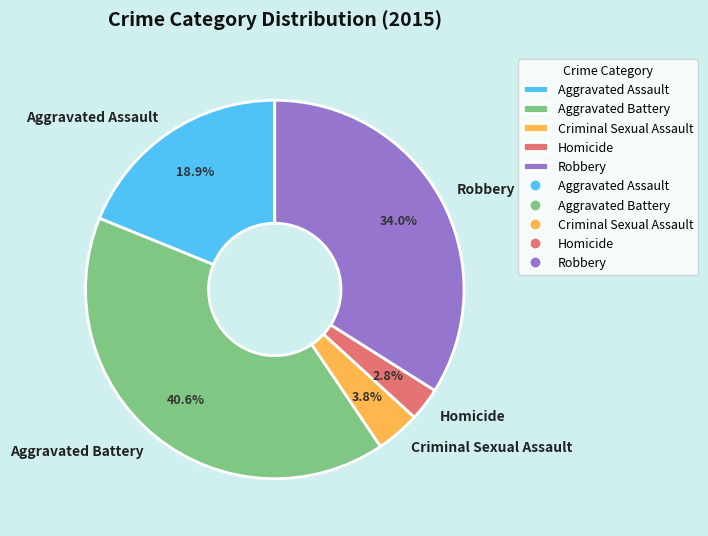

To the nearest percent, what portion does Homicide represent?

3%